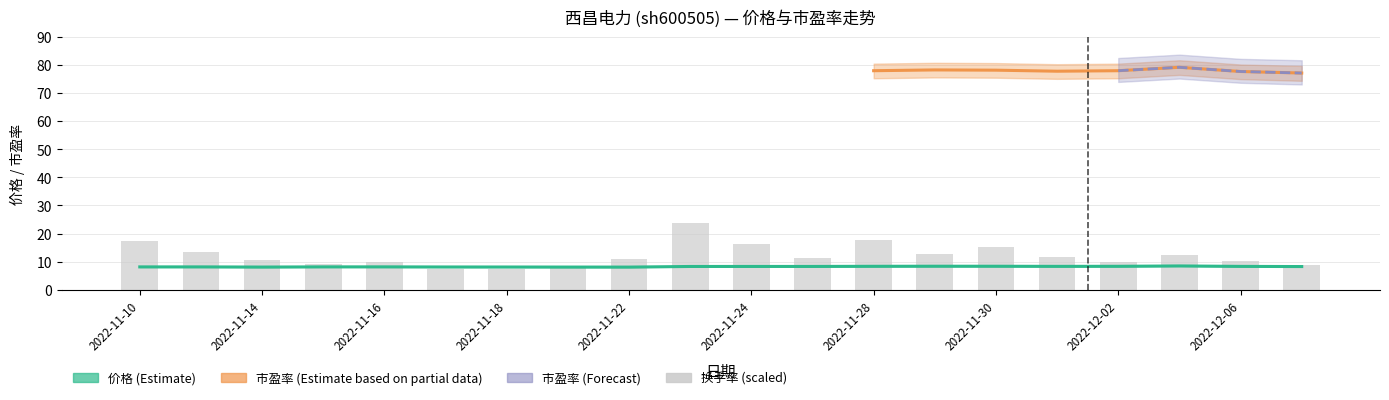

Which category has the highest value in the 价格 series?

2022-12-05